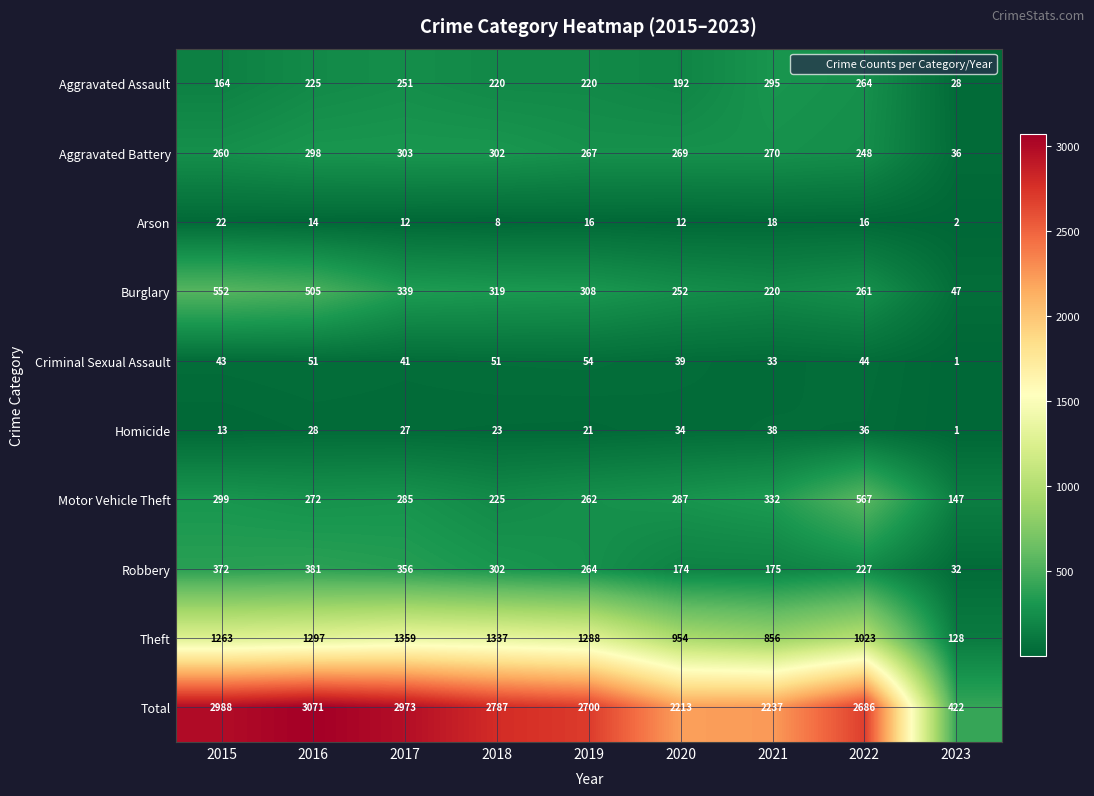

The value of Aggravated Assault at 2021 is 526. True or false?

False